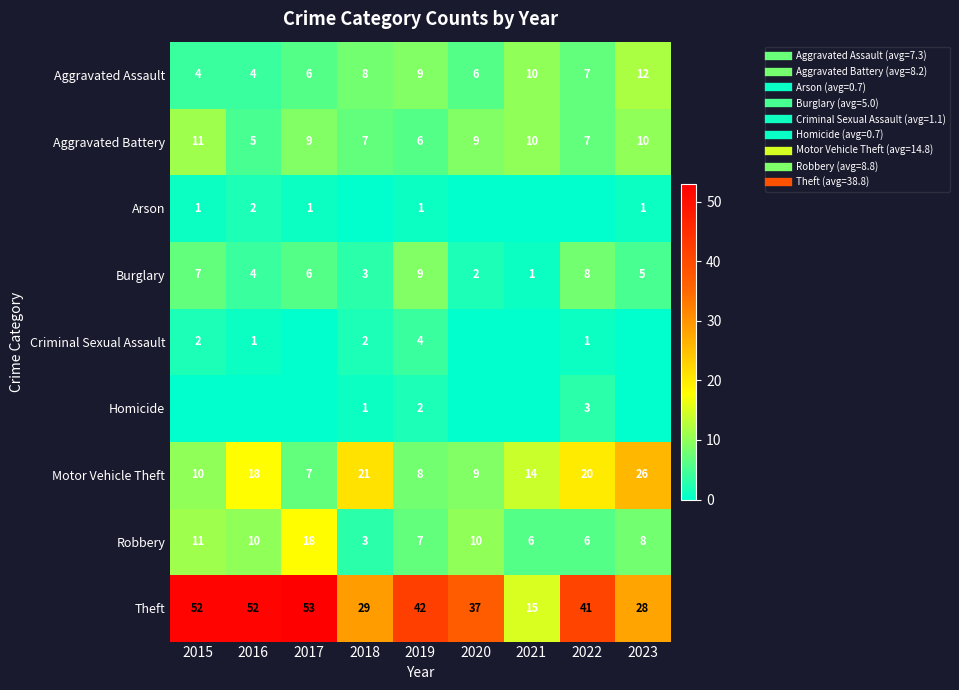

Which label corresponds to the smallest value in the chart?

2018